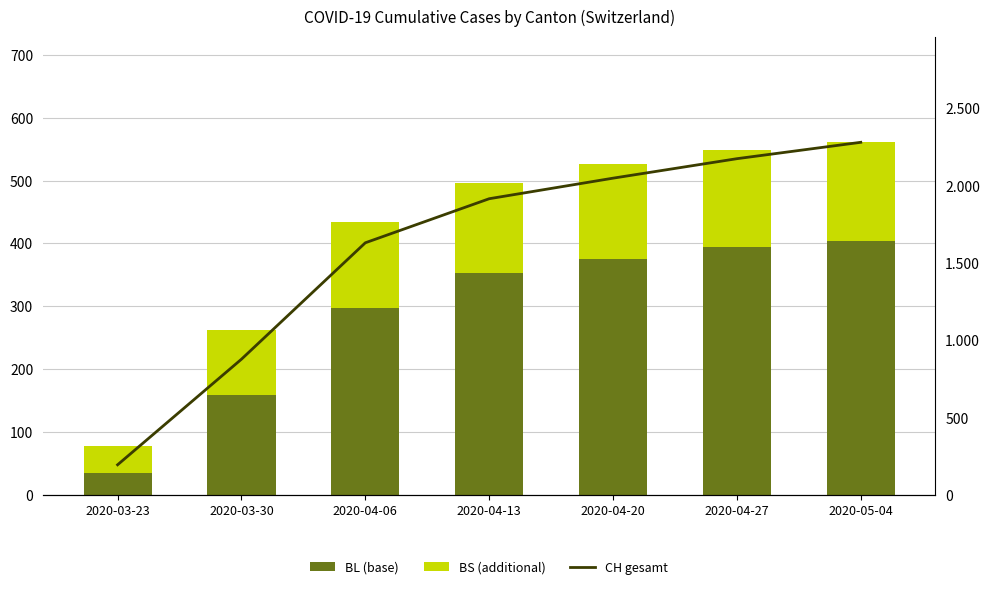

At 2020-03-30, list the series in order from largest to smallest.

CH gesamt, BL (base), BS (additional)